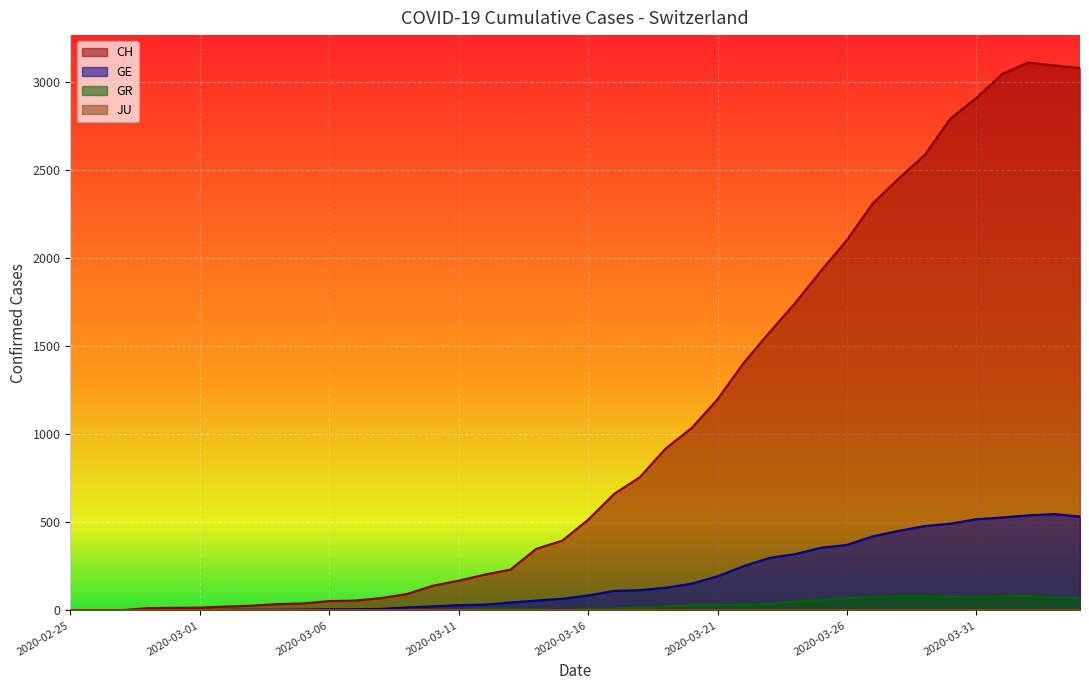

How many lines are shown in the chart?

4